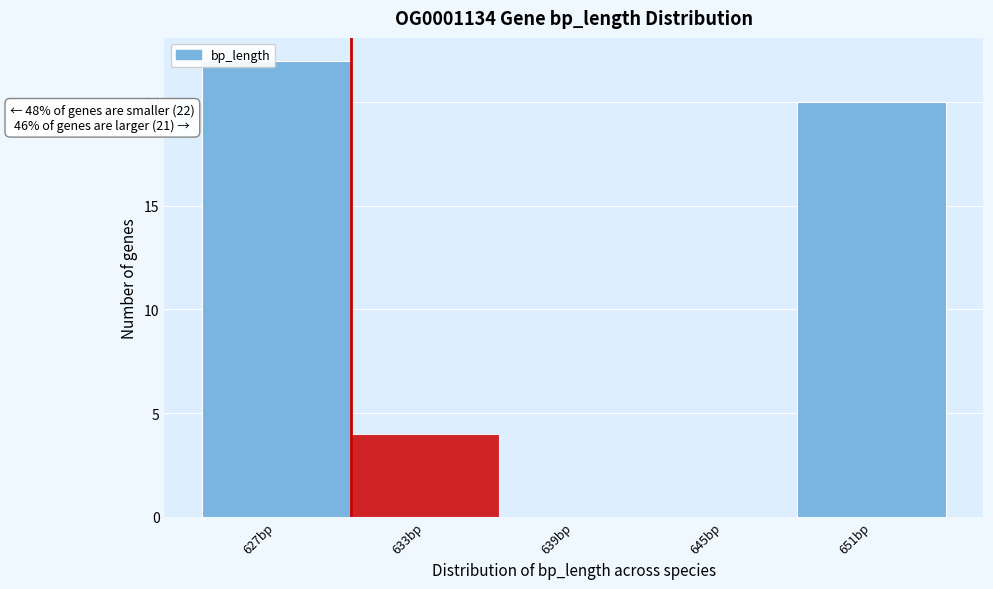

Which range on the x-axis has the tallest bar?

624 to 630